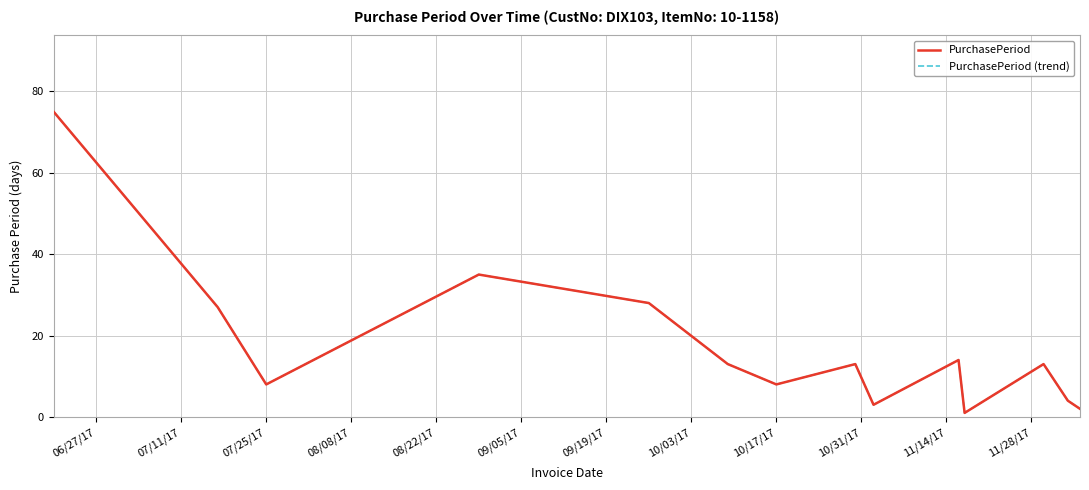

True or false: PurchasePeriod and PurchasePeriod (trend) intersect in this chart.

False